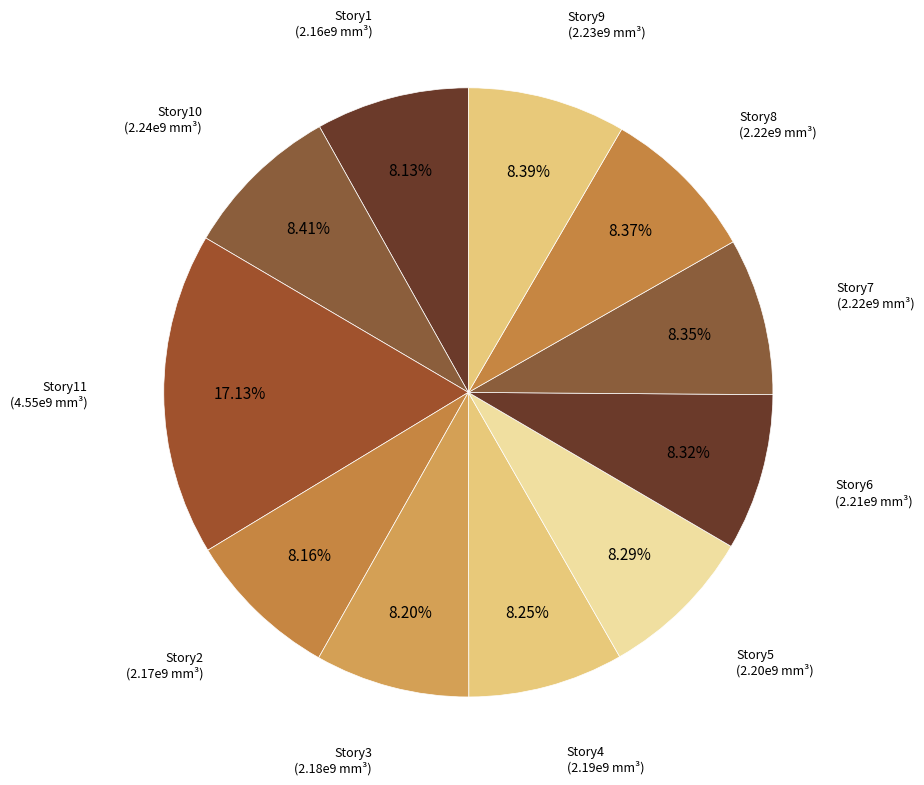

To the nearest percent, what is the average slice percentage?

9%